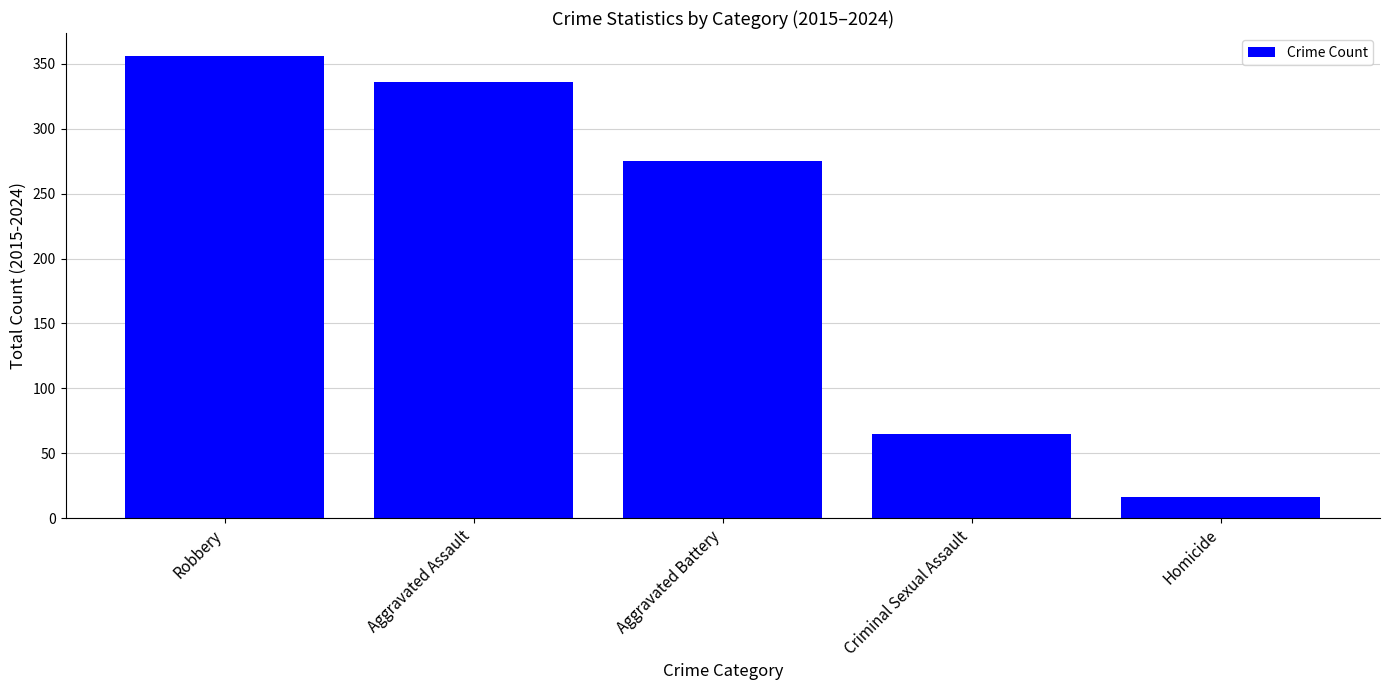

List the labels in order of value, smallest first.

Homicide, Criminal Sexual Assault, Aggravated Battery, Aggravated Assault, Robbery